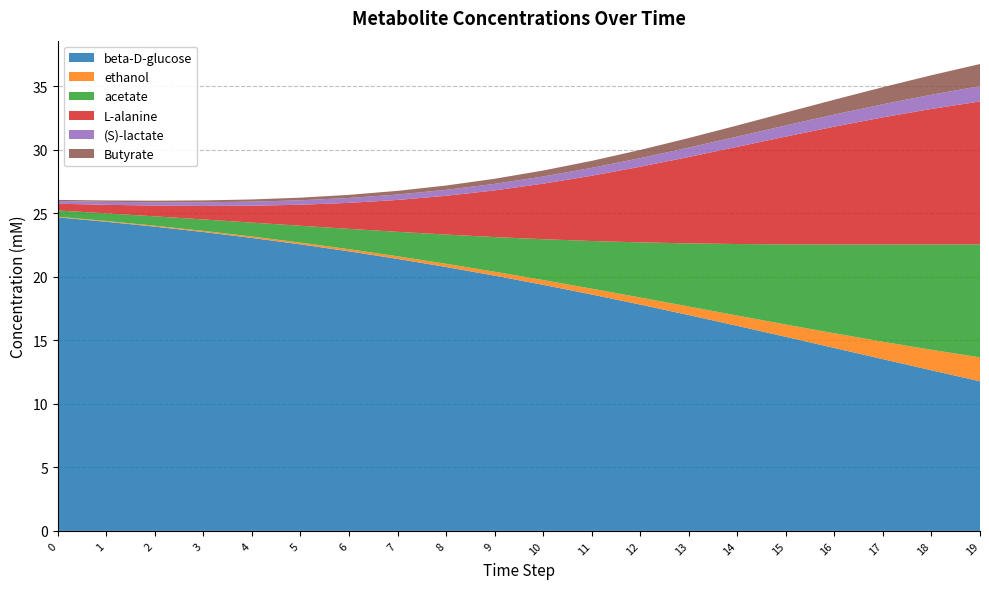

Reading left to right, extract all data points from this chart.

beta-D-glucose: 24.7	24.3	23.9	23.5	23.1	22.5	22.0	21.4	20.8	20.1	19.4	18.6	17.8	17.0	16.1	15.3	14.4	13.5	12.6	11.8
ethanol: 0.0	0.1	0.1	0.1	0.1	0.1	0.2	0.2	0.3	0.3	0.4	0.5	0.6	0.7	0.8	1.0	1.2	1.4	1.6	1.9
acetate: 0.5	0.6	0.7	0.9	1.1	1.3	1.6	1.9	2.3	2.7	3.2	3.7	4.3	5.0	5.6	6.3	7.0	7.6	8.3	8.9
L-alanine: 0.5	0.7	0.8	1.1	1.3	1.7	2.0	2.5	3.1	3.7	4.4	5.1	6.0	6.8	7.7	8.5	9.3	10.0	10.7	11.2
(S)-lactate: 0.2	0.2	0.3	0.3	0.3	0.4	0.4	0.4	0.5	0.5	0.6	0.6	0.7	0.7	0.8	0.9	1.0	1.0	1.1	1.2
Butyrate: 0.1	0.1	0.1	0.1	0.2	0.2	0.2	0.3	0.3	0.4	0.5	0.6	0.6	0.8	0.9	1.0	1.2	1.3	1.5	1.7